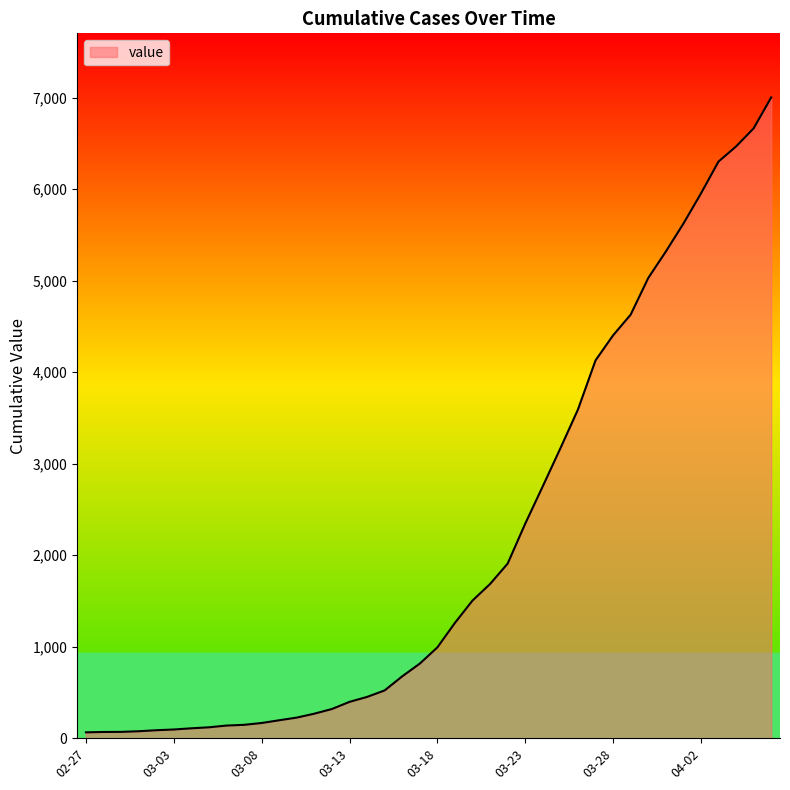

How many lines are shown in the chart?

1